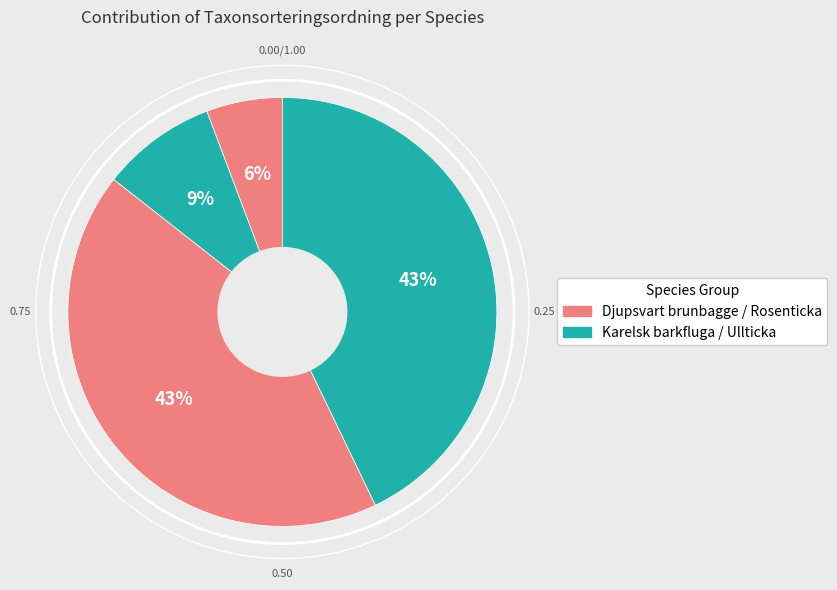

How many segments does this pie chart have?

4